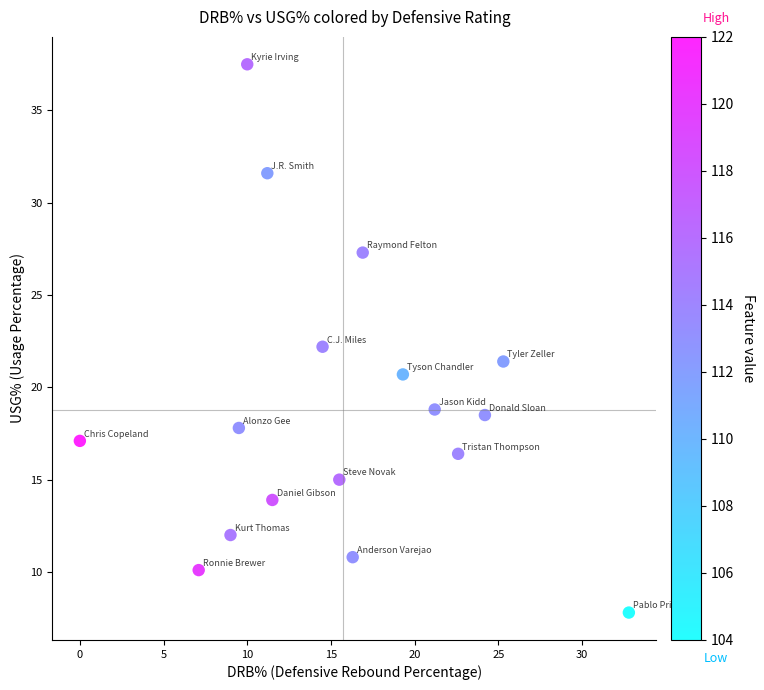

What is the range of X values (max minus min)?

32.8